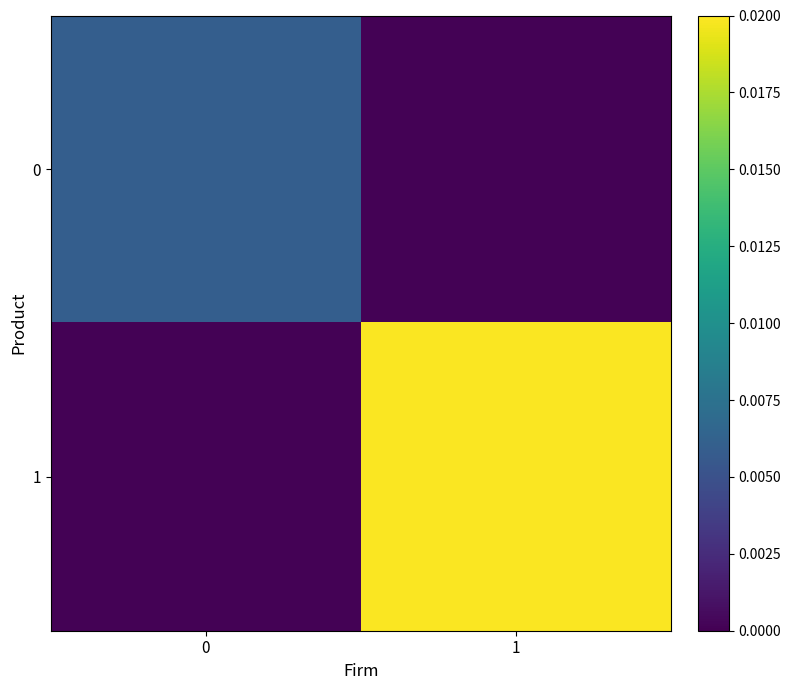

At which category is the sum across all series the highest?

1